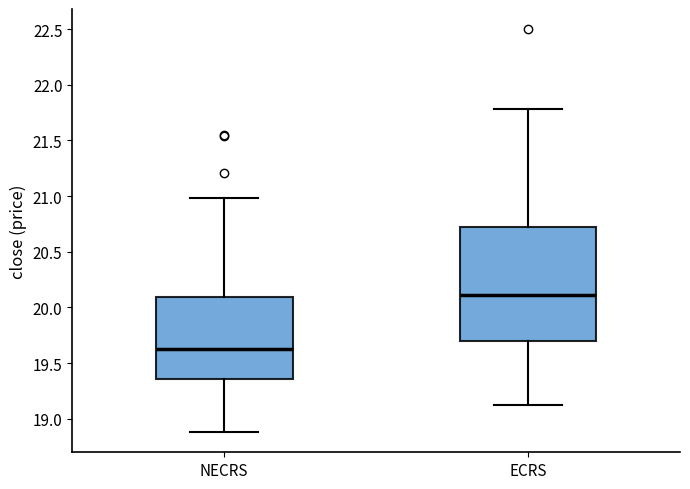

Where does the lower whisker of the box for NECRS end on the y-axis? The values are not printed on the chart, so give them approximately, as read against the axis.

18.90